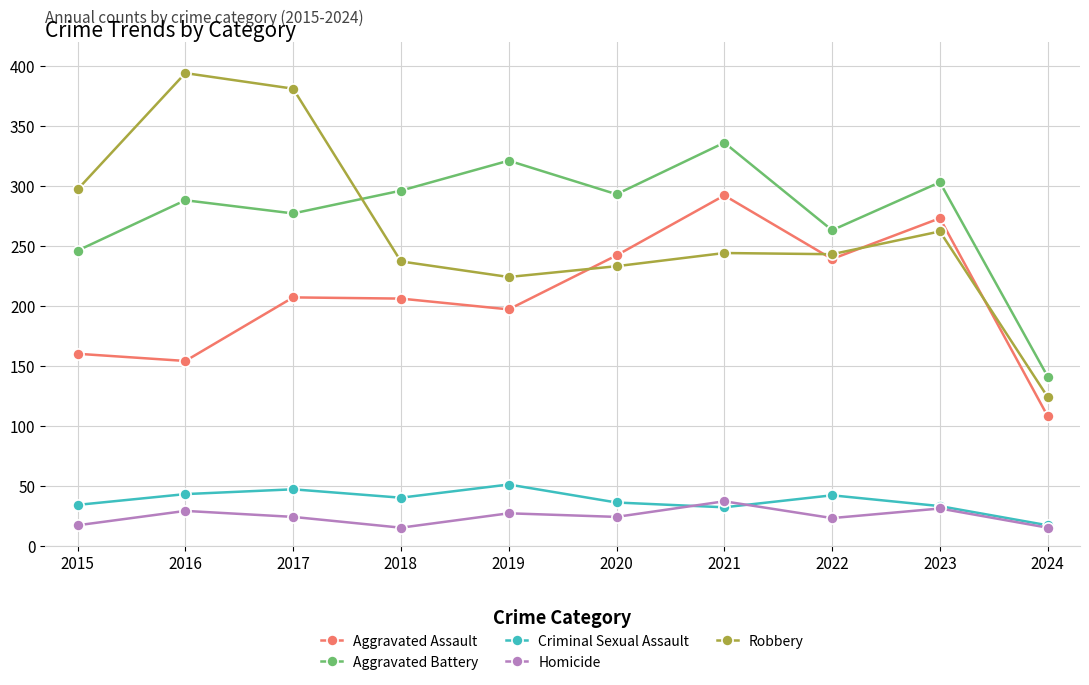

What is the sum of the Homicide values at 2015 and 2024?

32